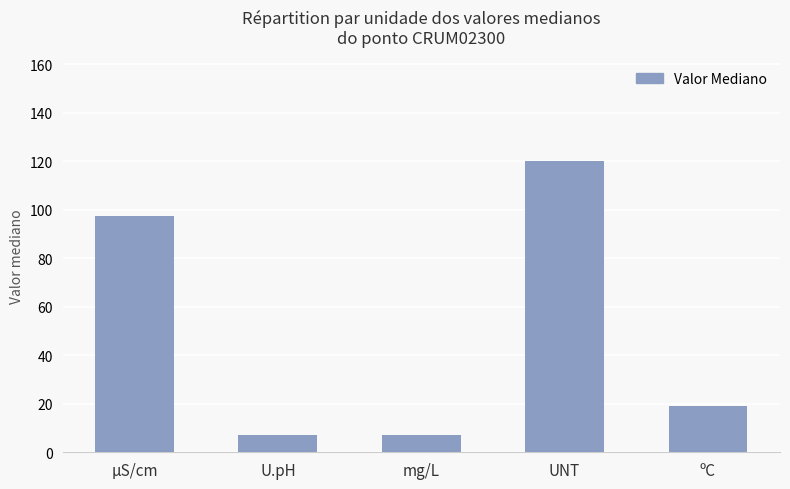

What is the maximum value shown in the chart?

120.0